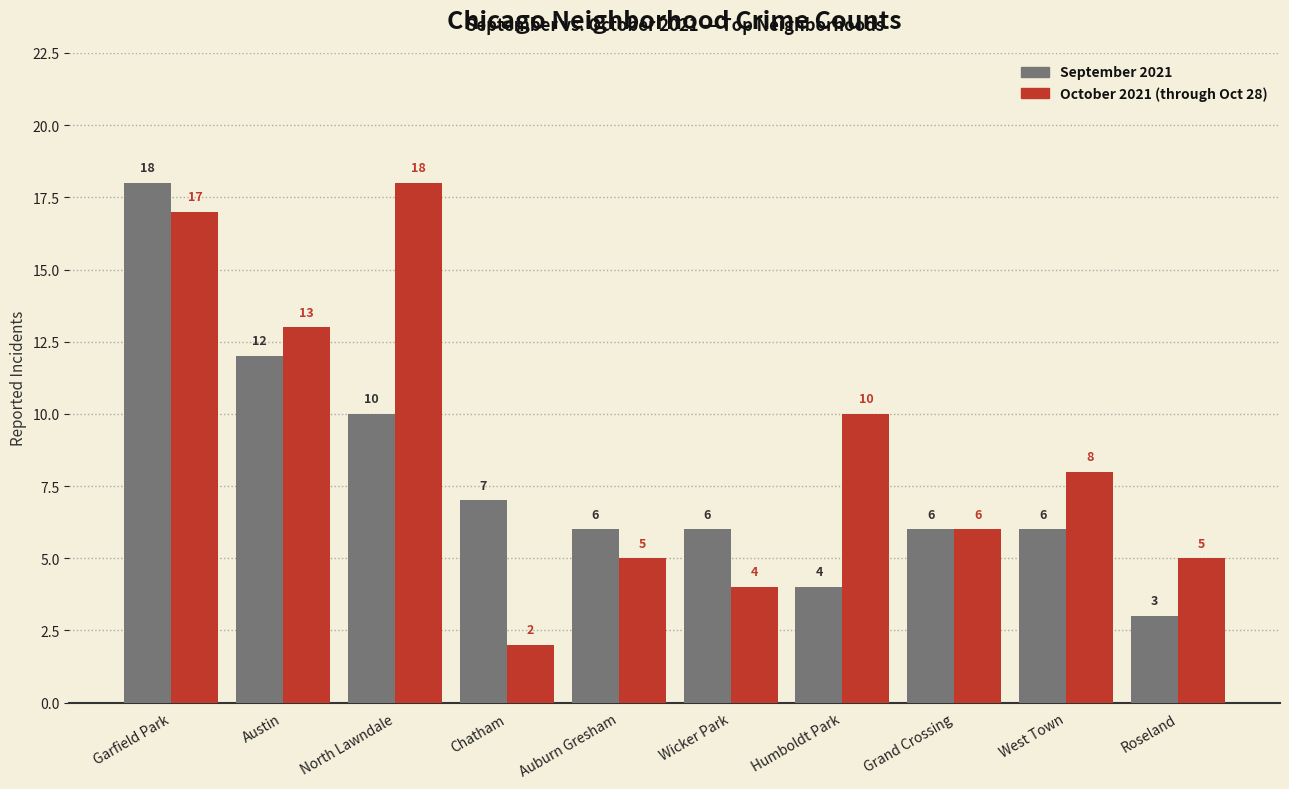

How many bars are there in total?

20